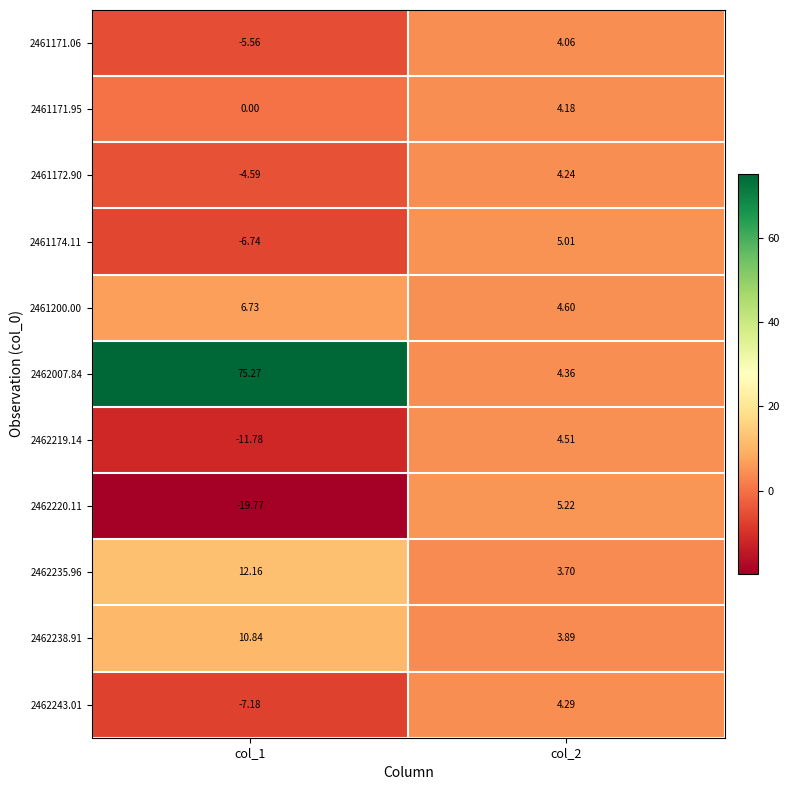

Is the value of 2462243.01 at col_2 greater than the value of 2462220.11 at col_2?

No